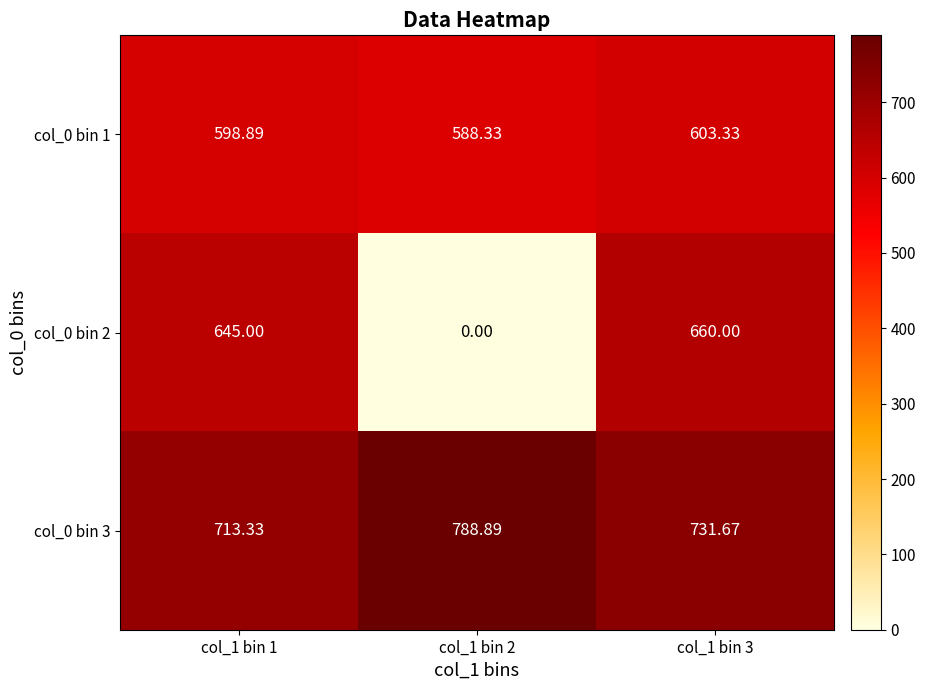

Is the value of col_0 bin 2 at col_1 bin 3 greater than the value of col_0 bin 3 at col_1 bin 3?

No